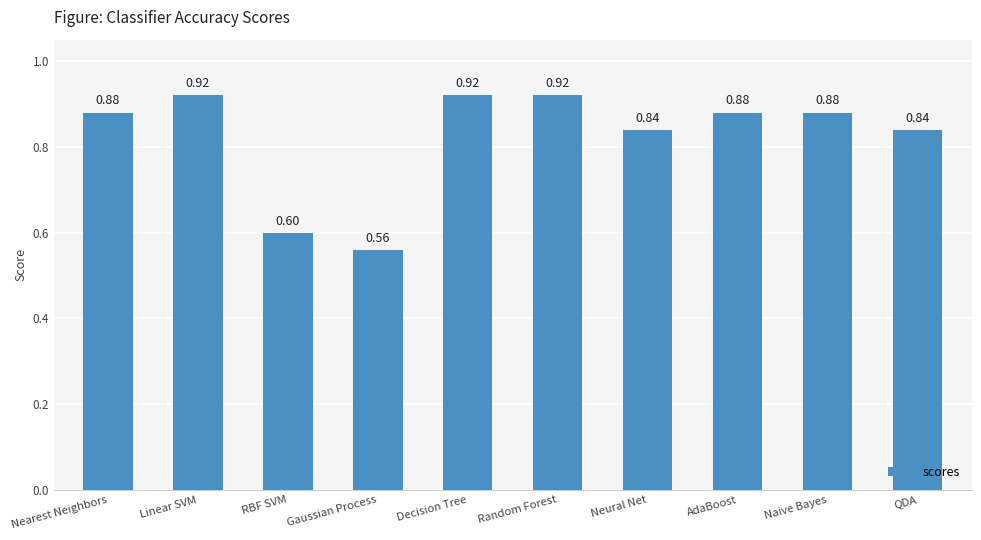

What is the change in value from Decision Tree to Neural Net?

-0.1